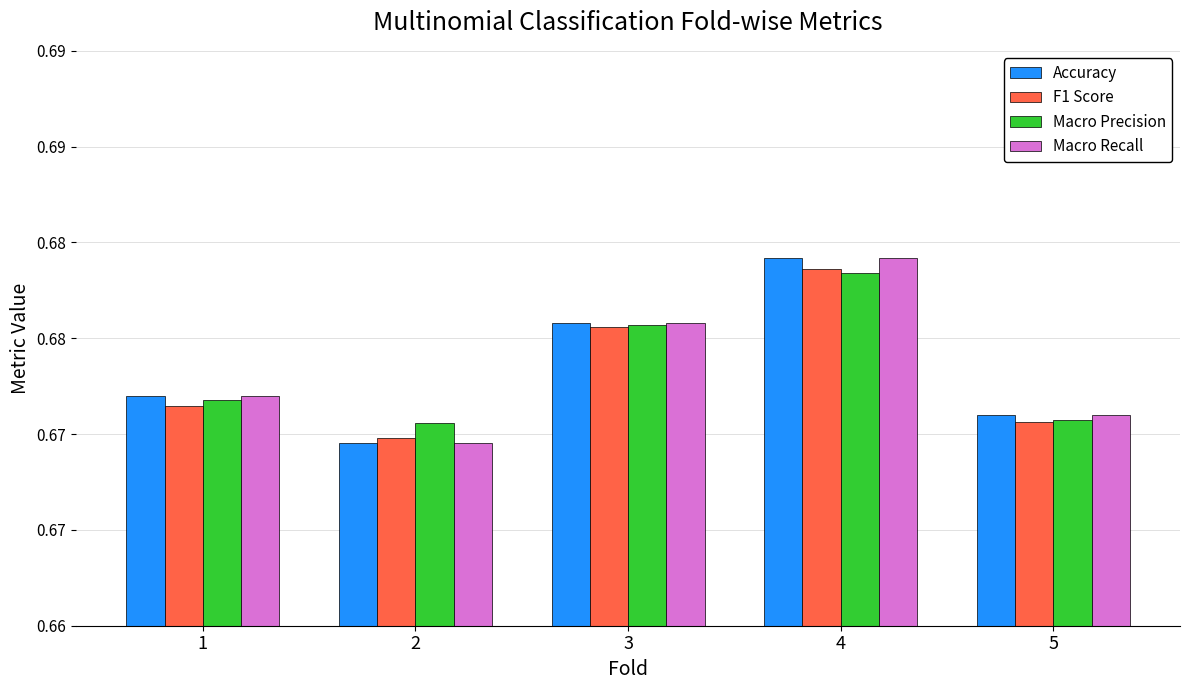

What are all the series names shown in the legend?

Accuracy, F1 Score, Macro Precision, Macro Recall